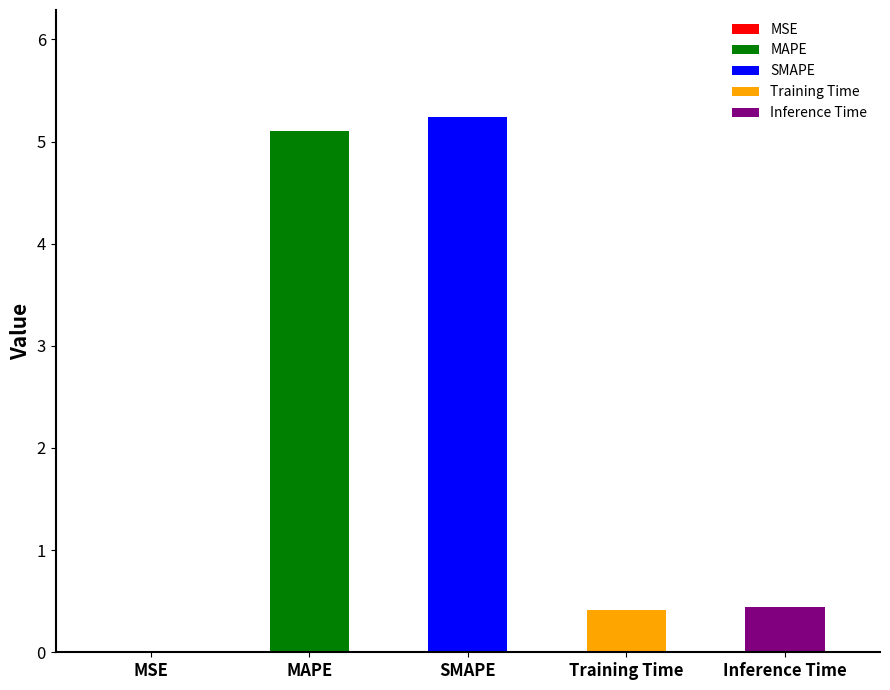

What value does the data have at Training Time?

0.4